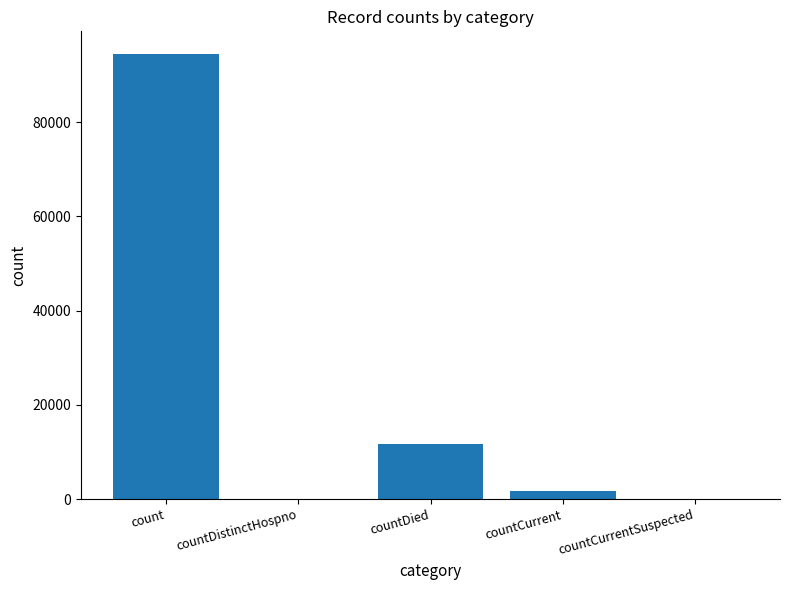

Is it true that the value at countDistinctHospno is 0?

True